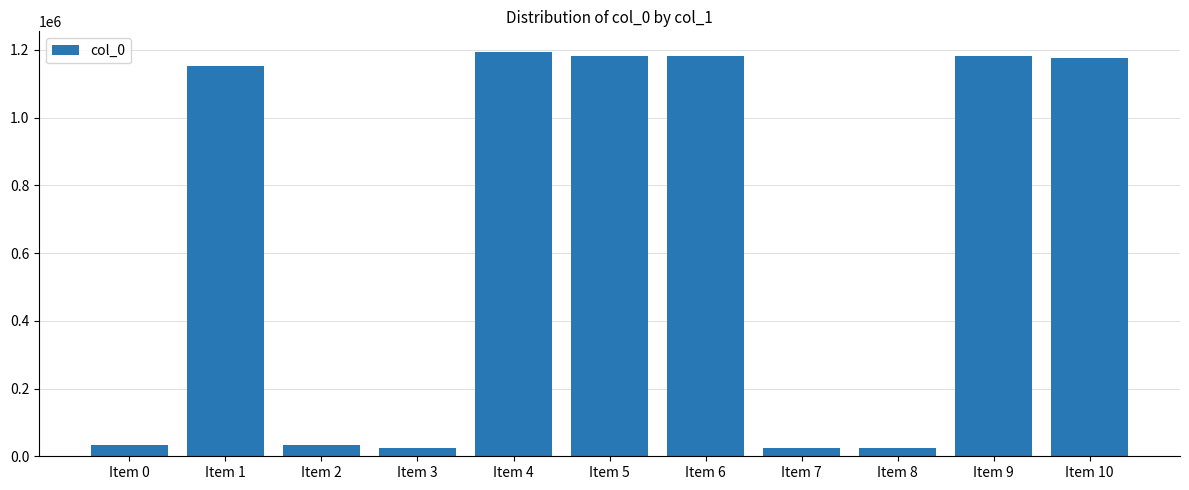

What is the value of the 10th bar from the left?

1181462